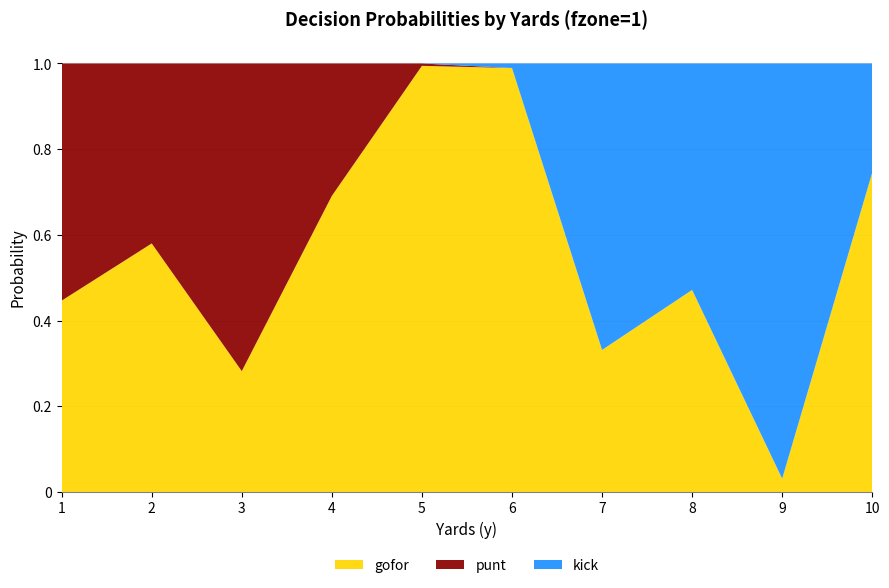

Reading left to right, what are all the values shown in this chart?

gofor: 0.4	0.6	0.3	0.7	1.0	1.0	0.3	0.5	0.0	0.7
punt: 0.6	0.4	0.7	0.3	0.0	0.0	0.0	0.0	0.0	0.0
kick: 0.0	0.0	0.0	0.0	0.0	0.0	0.7	0.5	1.0	0.3
fzone: 1.0	2.0	3.0	4.0	5.0	6.0	7.0	8.0	9.0	10.0